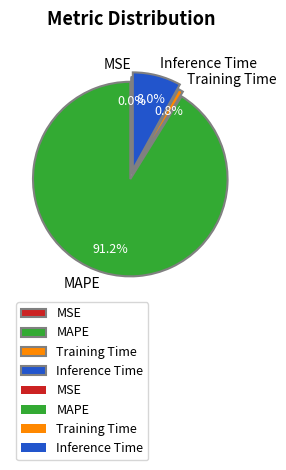

To the nearest percent, what is the difference between the largest and smallest slice percentages?

91%